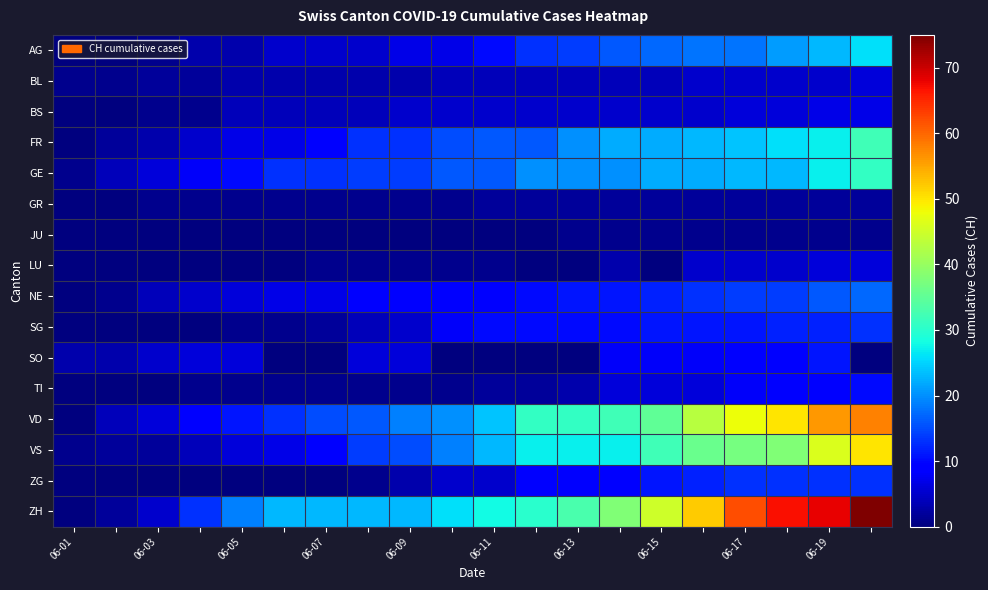

Which series has the largest total across all categories?

ZH